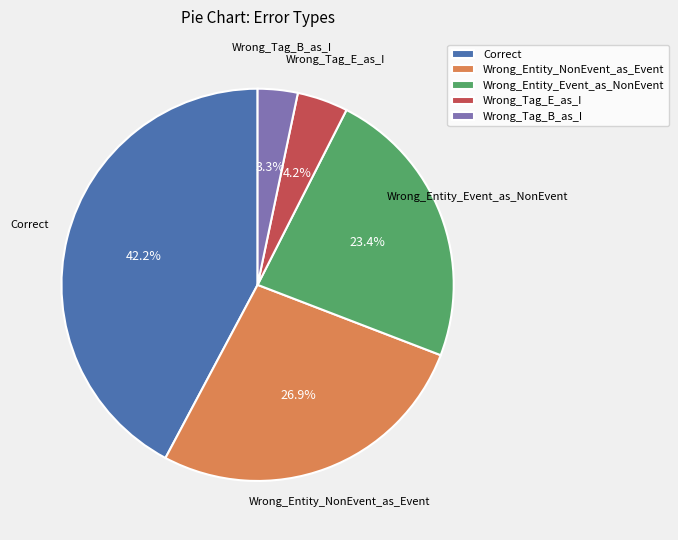

Which has a higher value, Wrong_Tag_E_as_I or Wrong_Tag_B_as_I?

Wrong_Tag_E_as_I